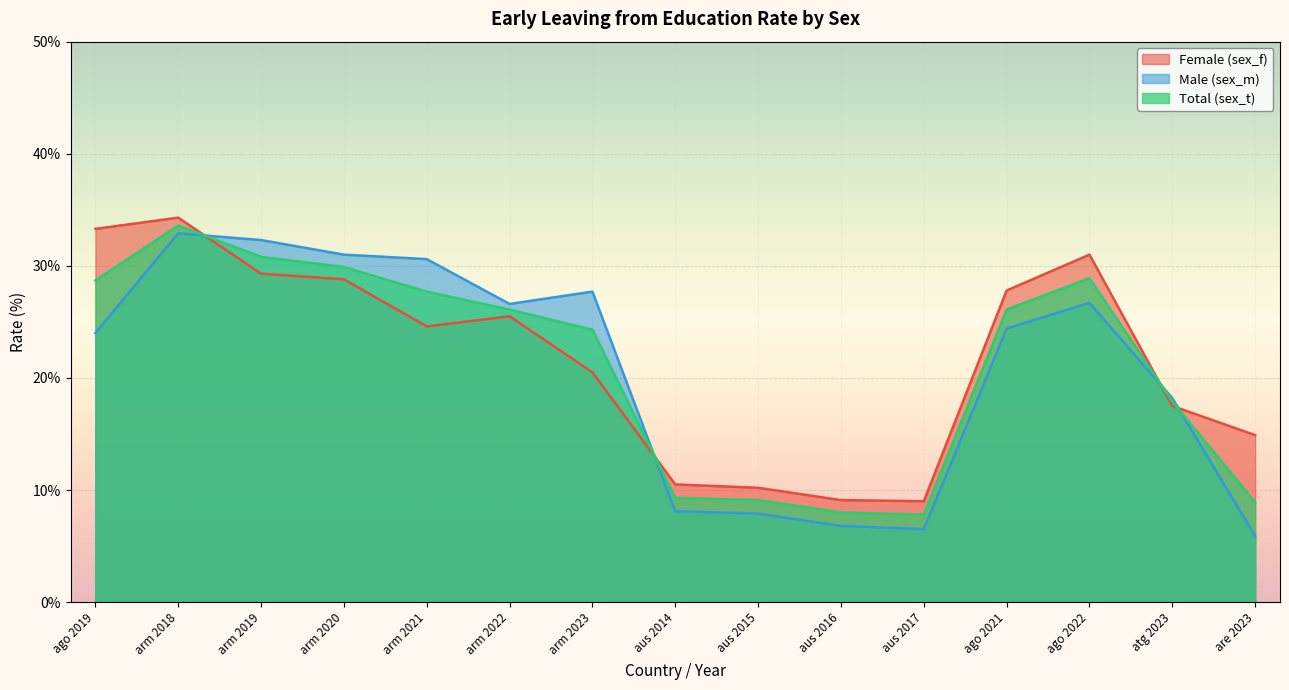

Reading right to left, transcribe all the data shown in this chart.

Female (sex_f): are 2023=14.9	atg 2023=17.5	ago 2022=31.0	ago 2021=27.8	aus 2017=9.0	aus 2016=9.1	aus 2015=10.2	aus 2014=10.5	arm 2023=20.5	arm 2022=25.5	arm 2021=24.6	arm 2020=28.8	arm 2019=29.3	arm 2018=34.3	ago 2019=33.3
Male (sex_m): are 2023=5.9	atg 2023=18.2	ago 2022=26.7	ago 2021=24.4	aus 2017=6.5	aus 2016=6.8	aus 2015=7.9	aus 2014=8.1	arm 2023=27.7	arm 2022=26.6	arm 2021=30.6	arm 2020=31.0	arm 2019=32.3	arm 2018=32.9	ago 2019=24.0
Total (sex_t): are 2023=8.9	atg 2023=17.9	ago 2022=28.9	ago 2021=26.1	aus 2017=7.8	aus 2016=8.0	aus 2015=9.1	aus 2014=9.3	arm 2023=24.3	arm 2022=26.1	arm 2021=27.7	arm 2020=29.9	arm 2019=30.8	arm 2018=33.6	ago 2019=28.7